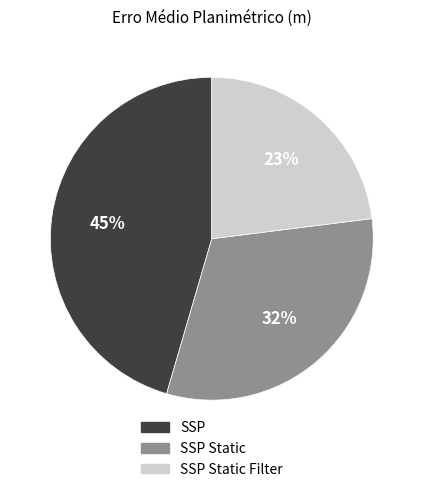

Combined, do SSP Static Filter and SSP account for over 50%?

Yes